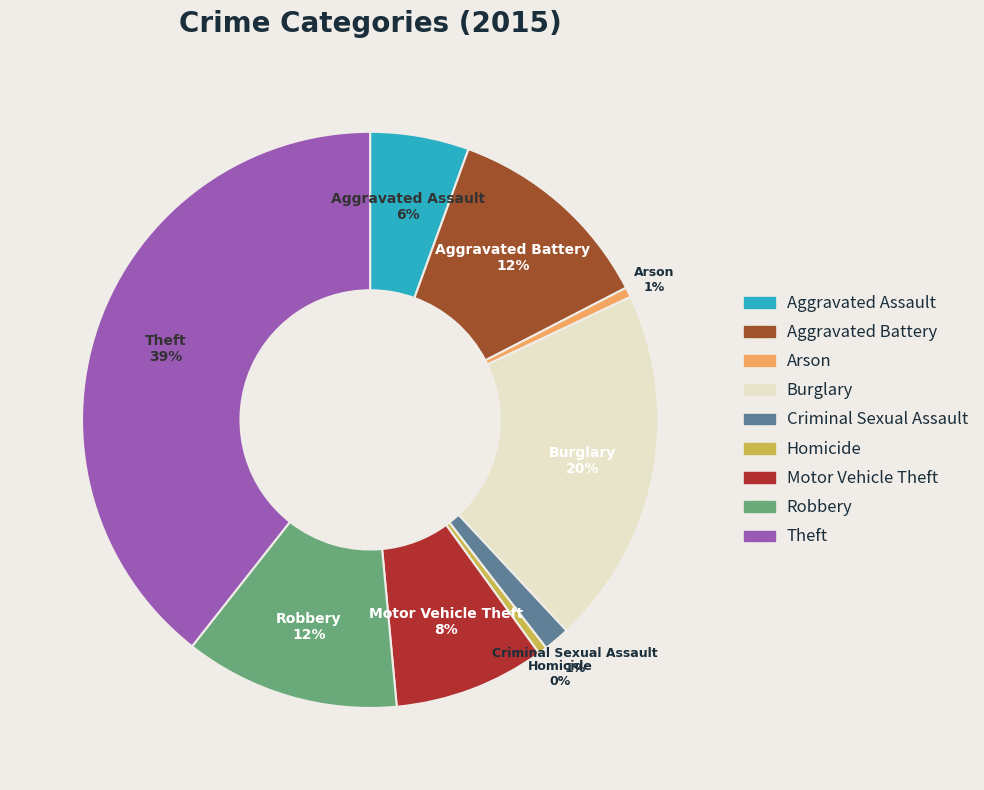

What is the largest slice in the pie chart?

Theft